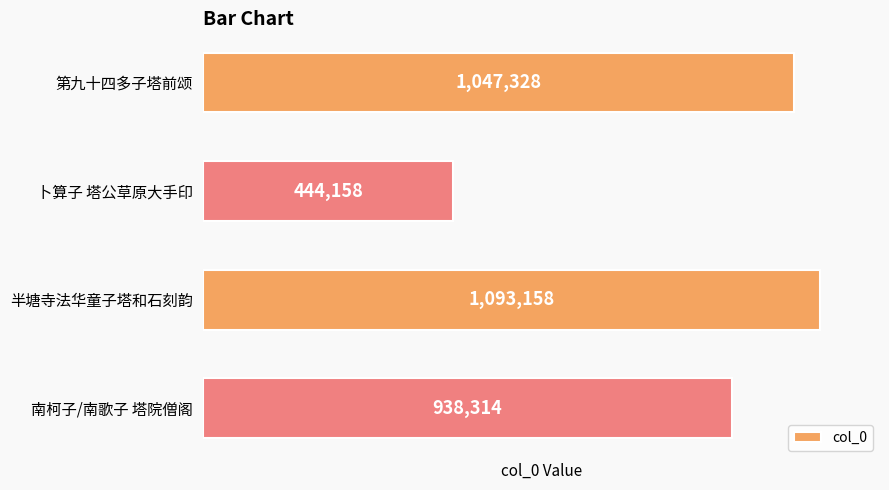

How many series are shown in this chart?

1